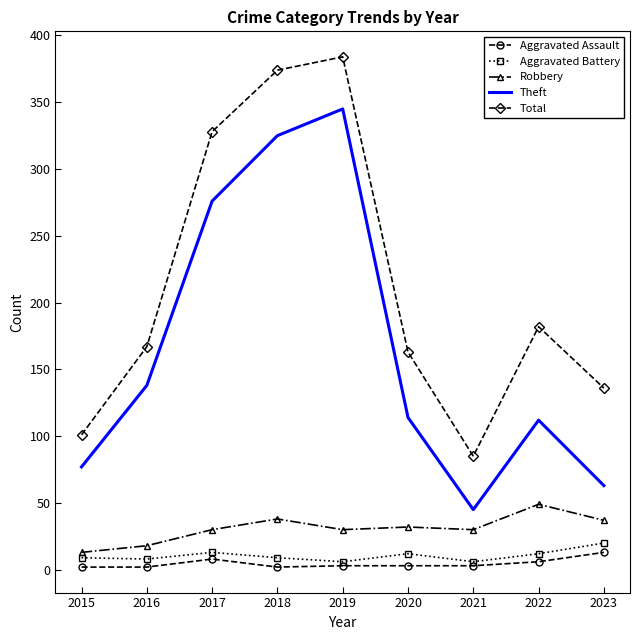

What is the maximum value for Theft?

345